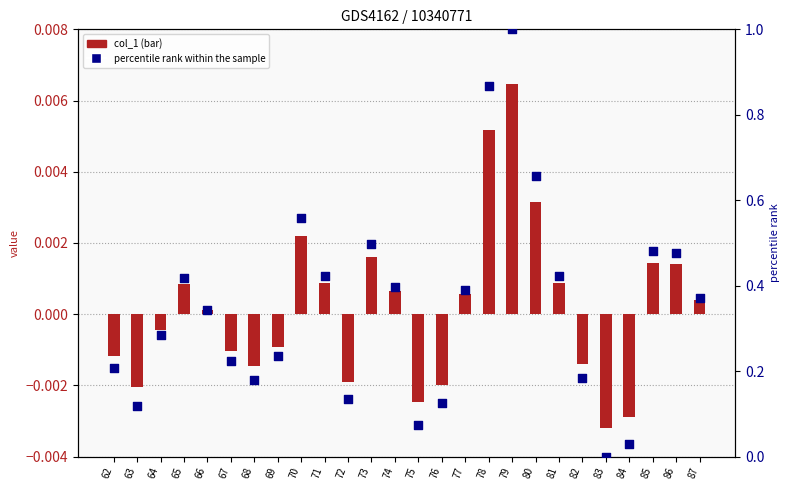

What are all the series names shown in the legend?

col_1, percentile rank within the sample